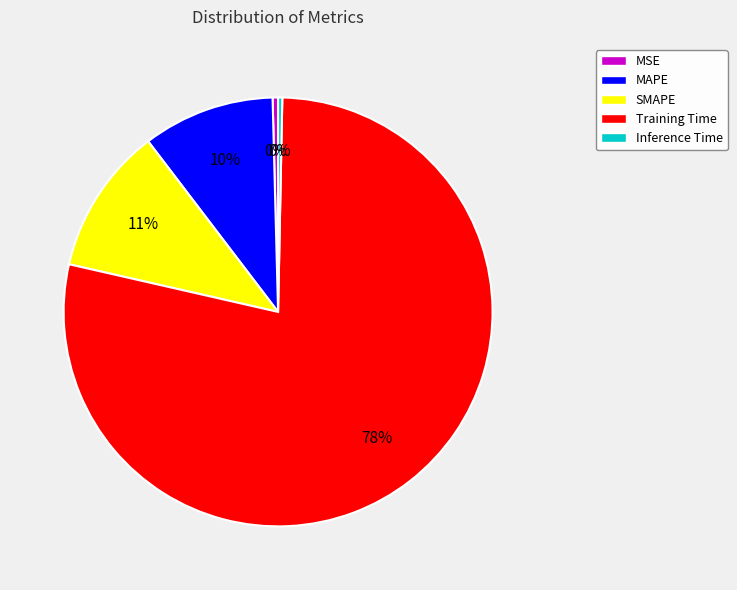

Between MSE and MAPE, which is larger?

MAPE